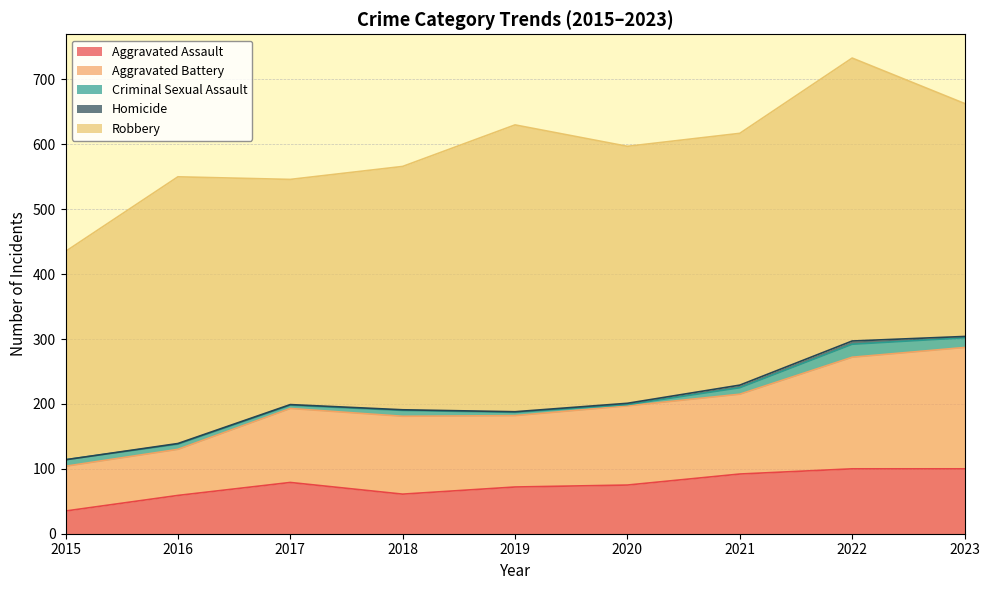

How many lines are shown in the chart?

5